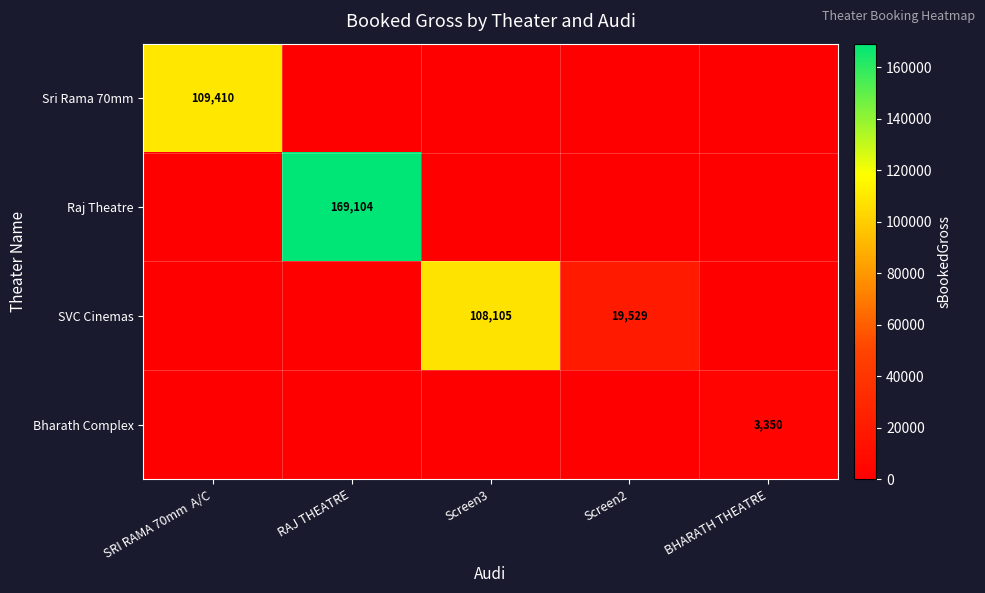

Is it true that SVC Cinemas equals 32699 at Screen2?

False